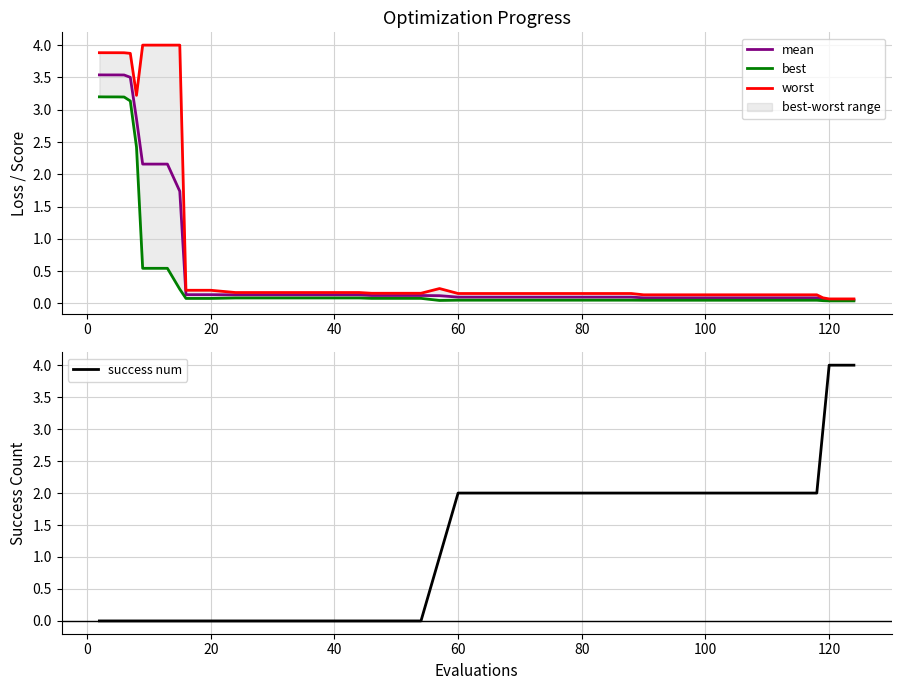

True or false: mean has more than 0 interior local peaks.

False